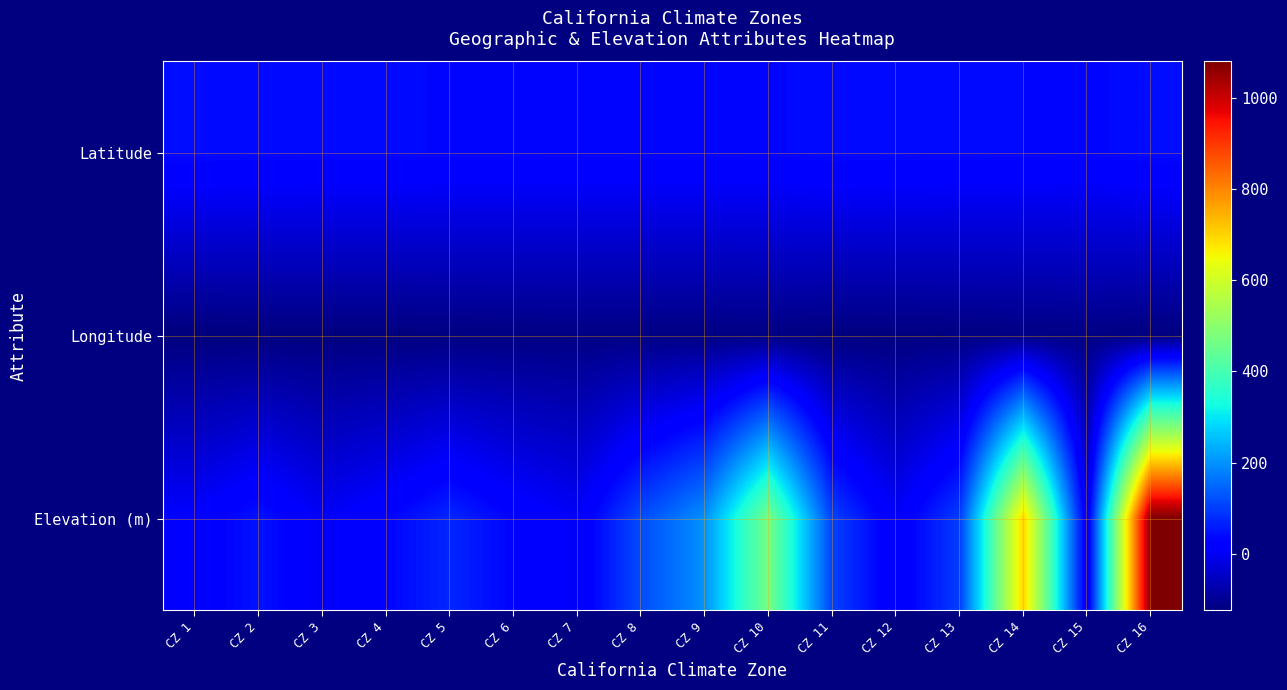

Rank the series by their average value, from highest to lowest.

Elevation (m), Latitude, Longitude